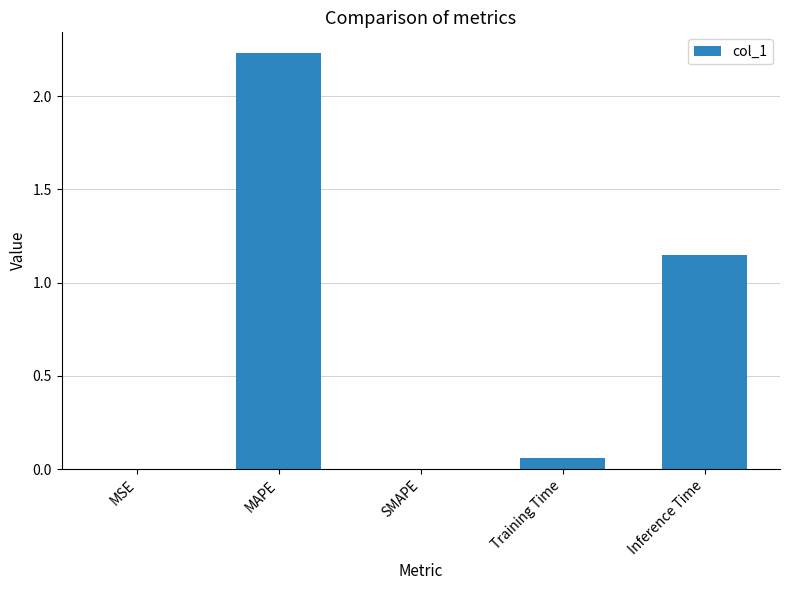

Are the bars grouped side by side (vs. stacked)?

No